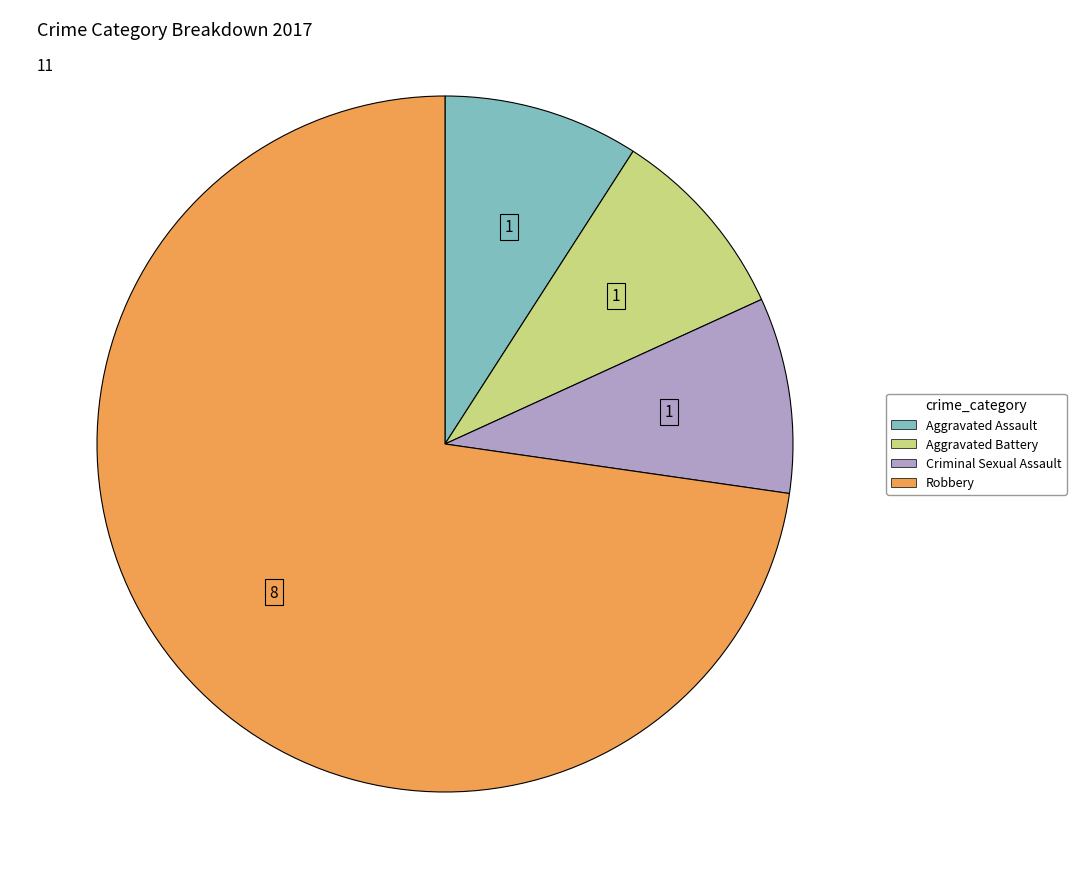

Is there any slice that represents more than half of the pie?

Yes